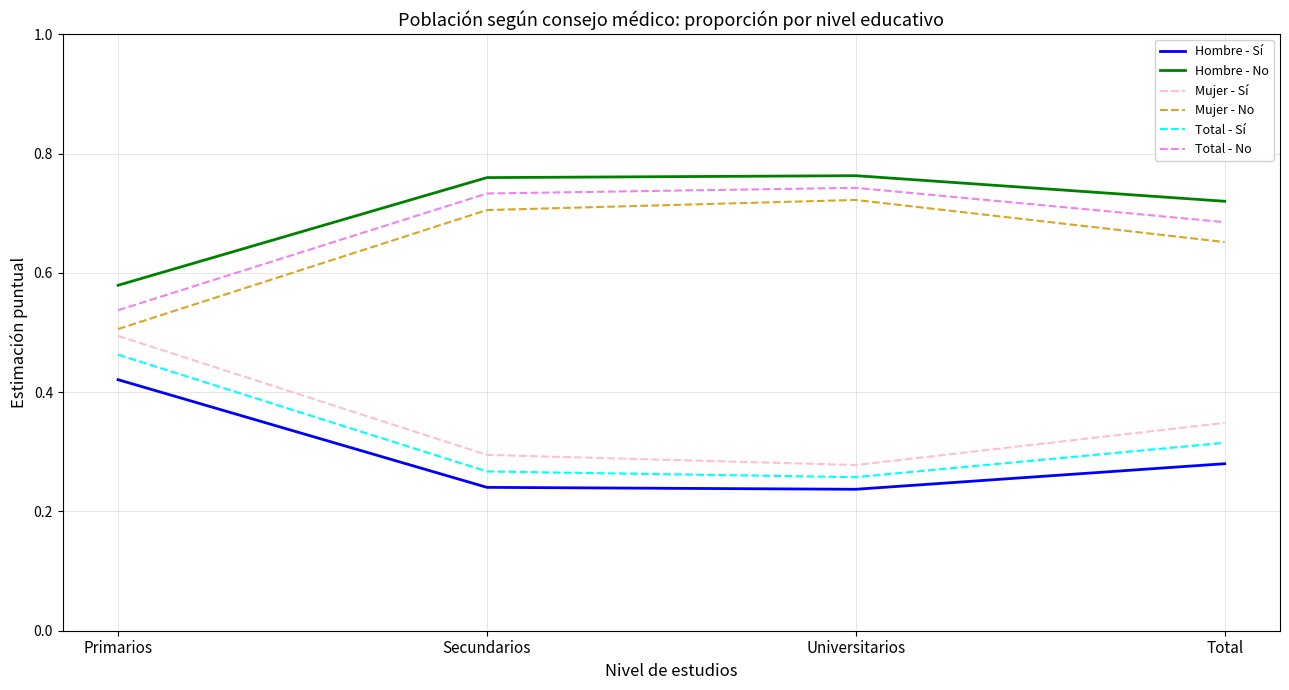

True or false: Mujer - Sí and Hombre - No cross at least once.

False